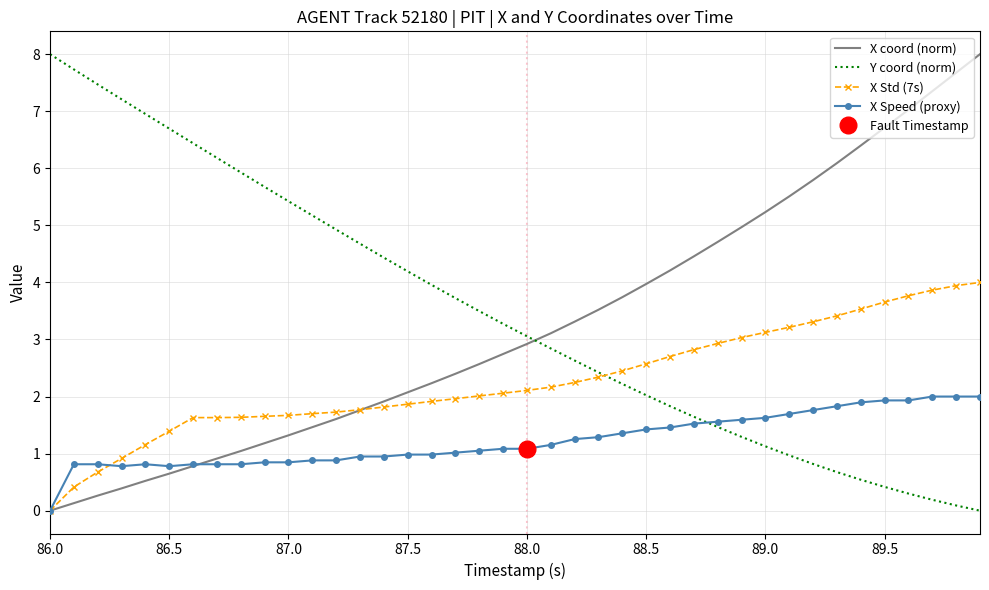

At which label does X Speed (proxy) reach its minimum?

86.0